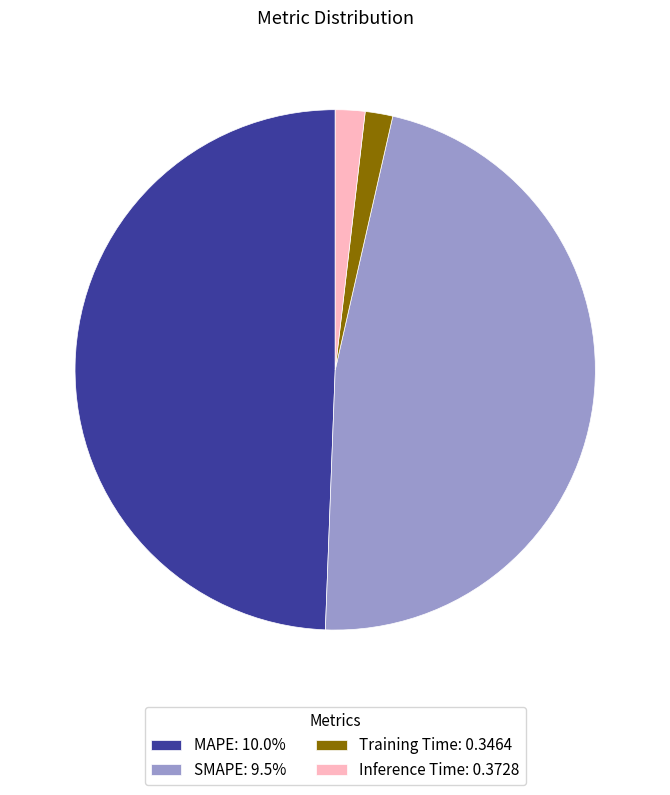

Is the sum of MAPE: 10.0% and Inference Time: 0.3728 greater than half?

Yes